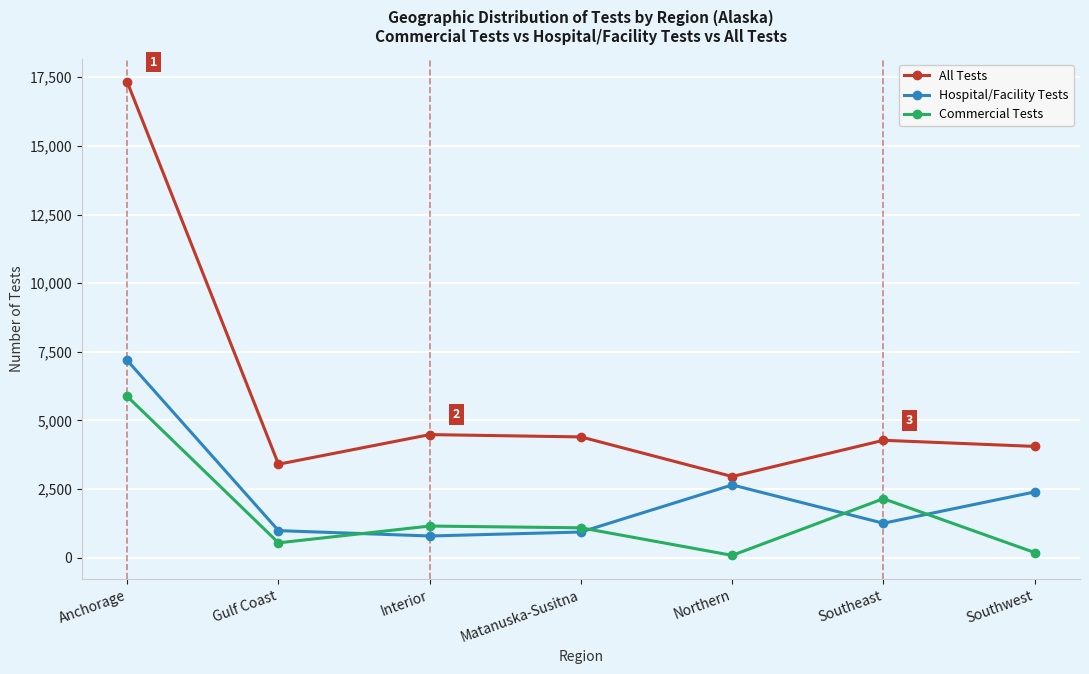

The All Tests series shows 7136 at Southeast. True or false?

False